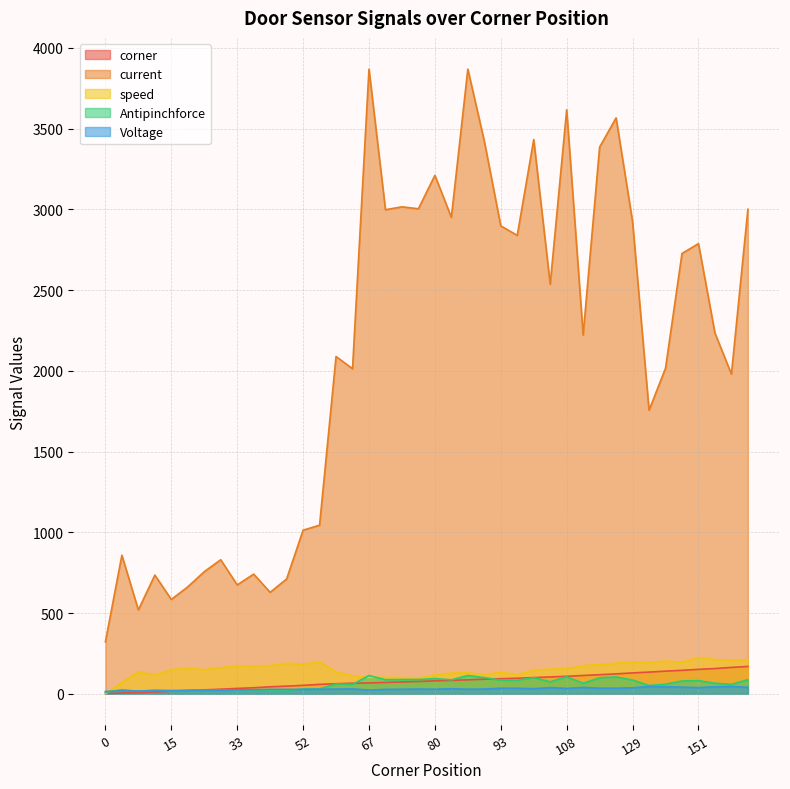

True or false: speed has more than 1 points higher than both neighbors.

True